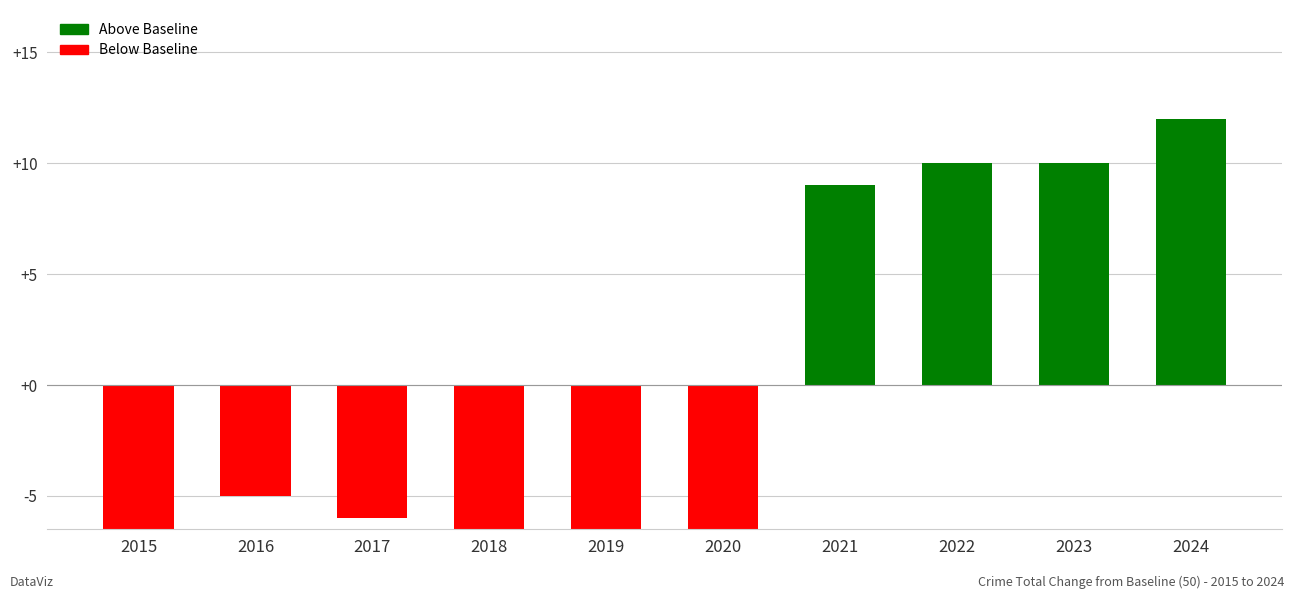

How many data points are above -5?

4